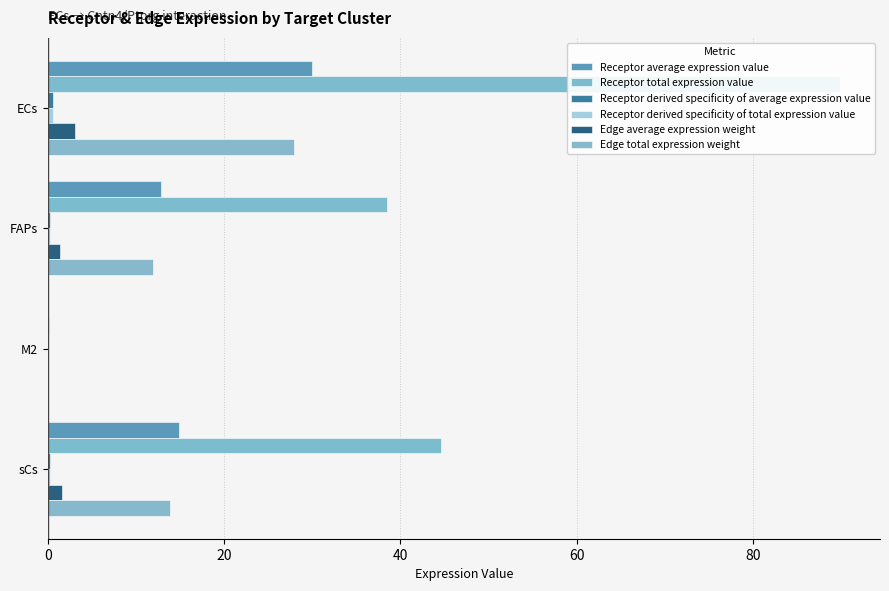

What is the average value of the Receptor derived specificity of average expression value series?

0.2